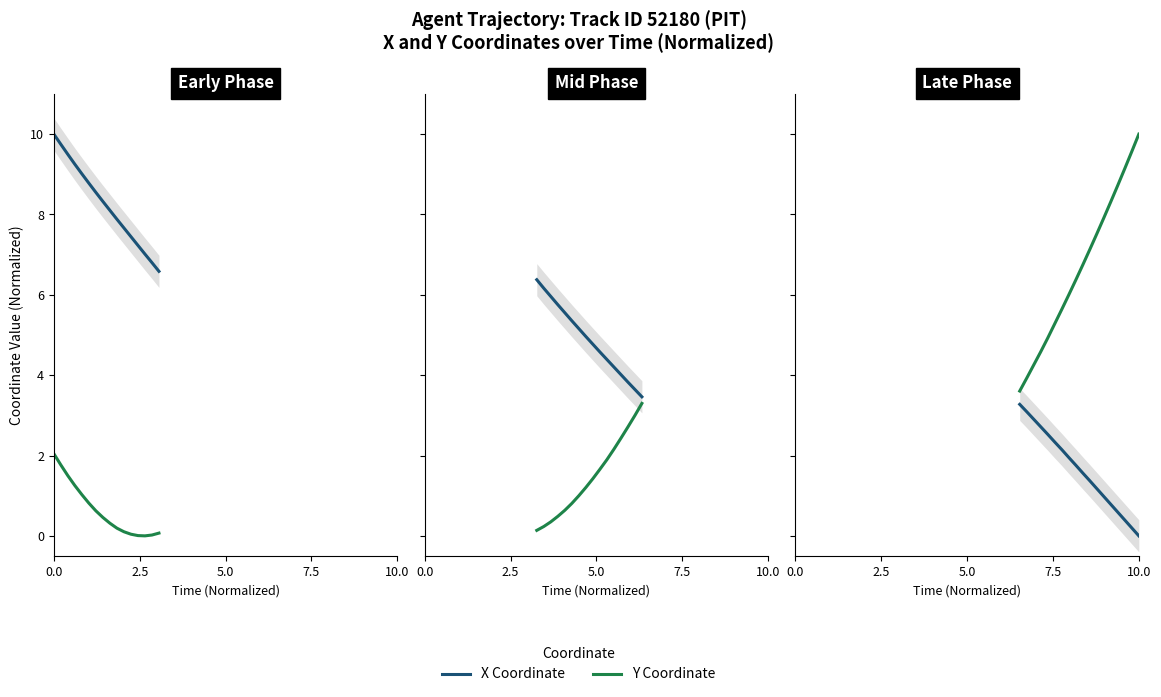

What is the sum of all Y values?

119.6